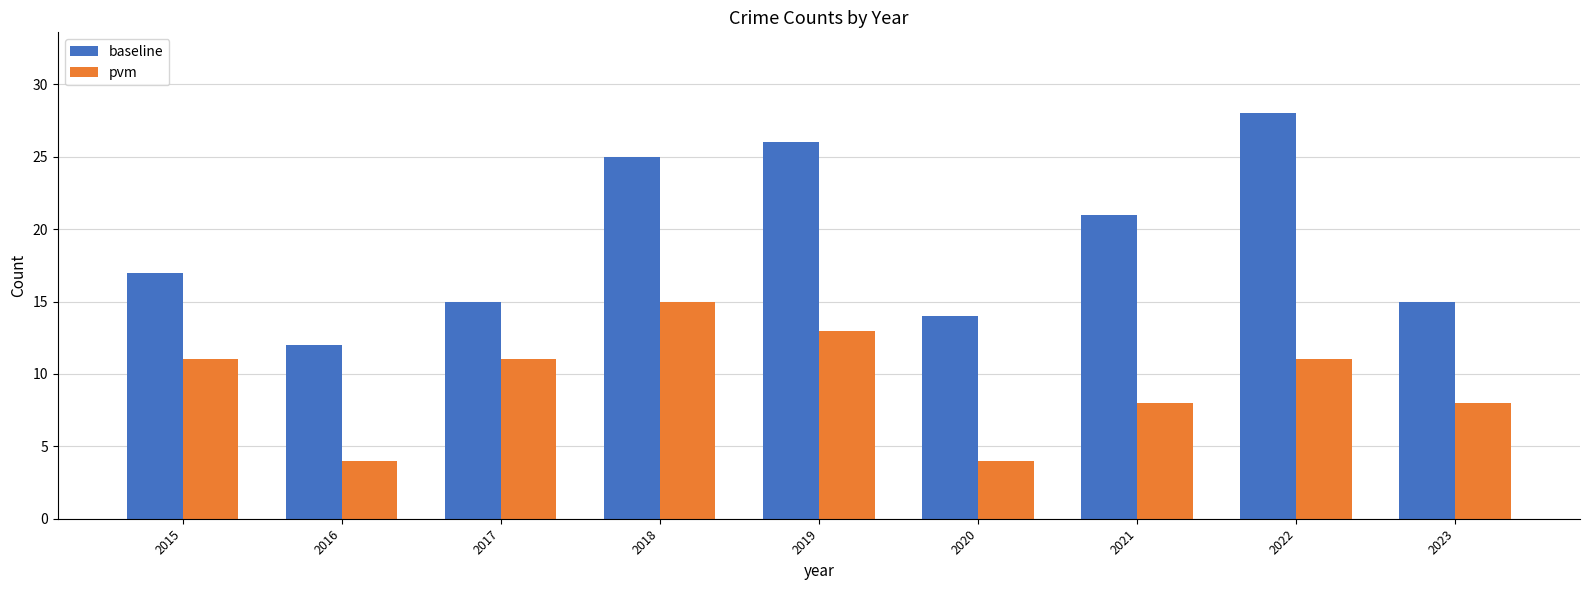

Does the chart contain any negative values?

No